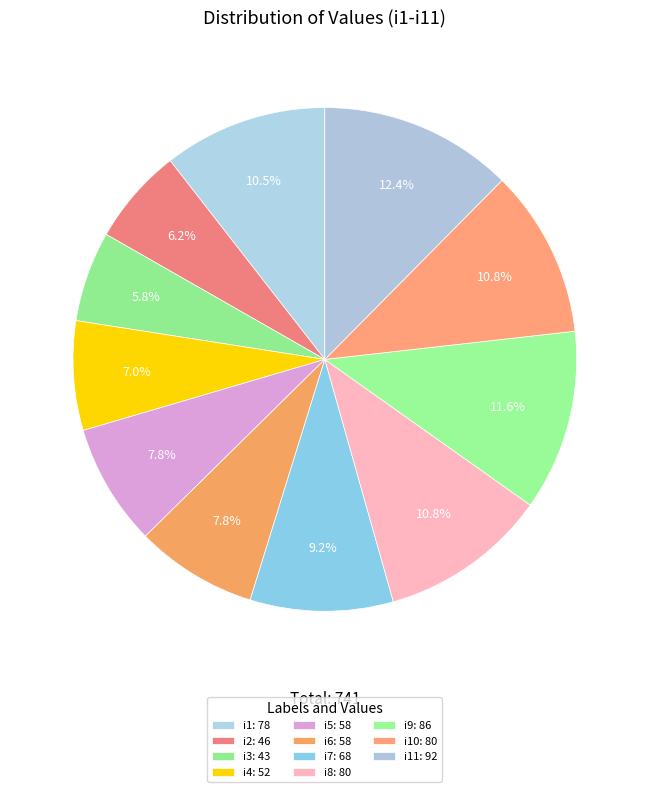

Count the number of slices in the pie.

11